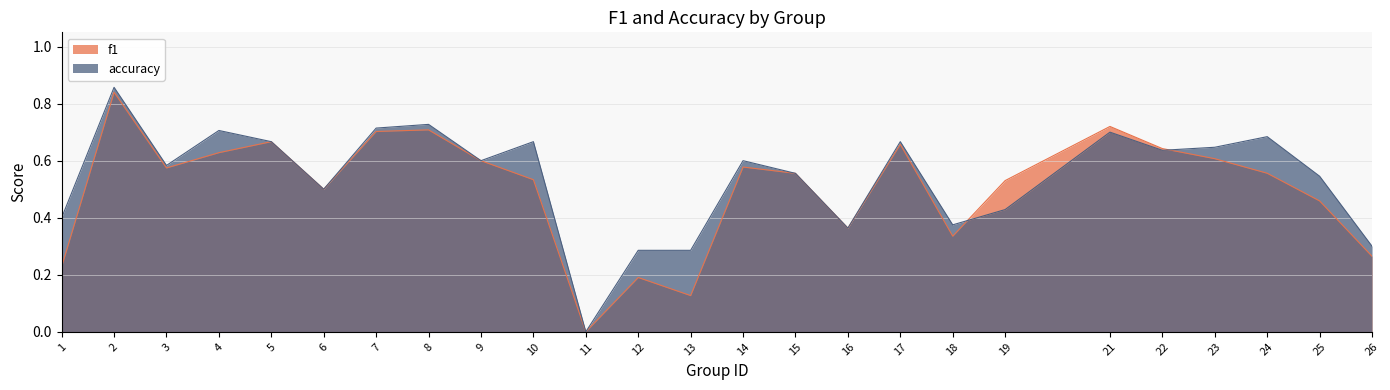

What is the sum of the f1 values at 14 and 17?

1.2